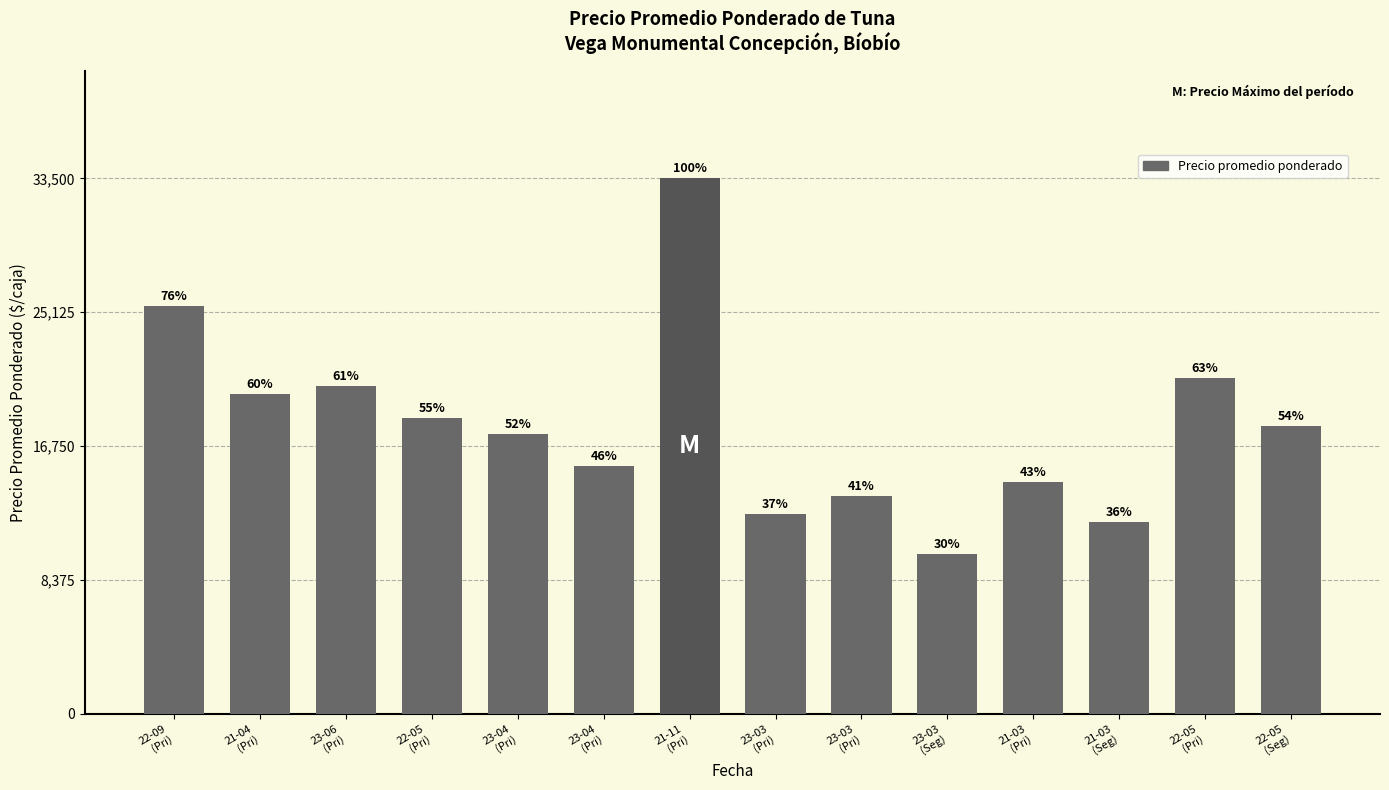

The value at 23-03
(Pri) is 13600. True or false?

True